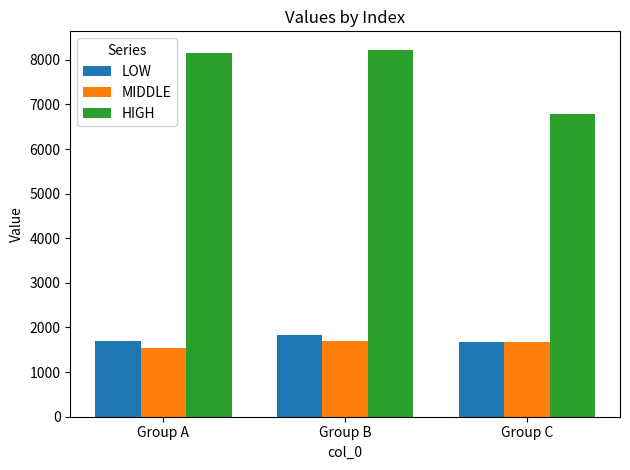

At which label is MIDDLE closest to 1624?

Group C